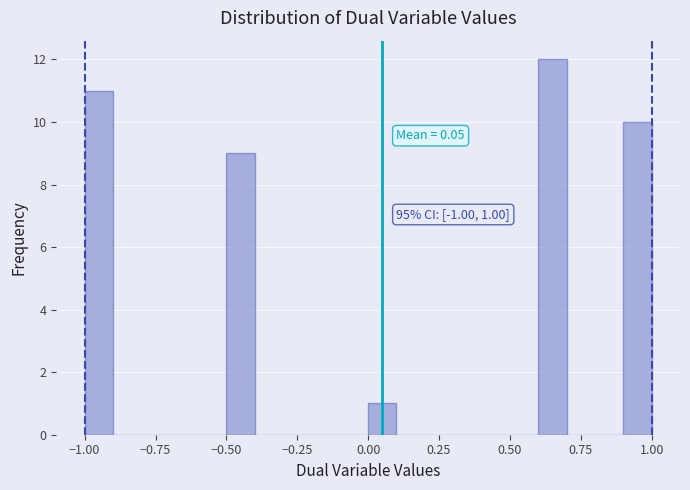

Read against the x-axis, roughly where is the centre of the tallest bar?

0.65